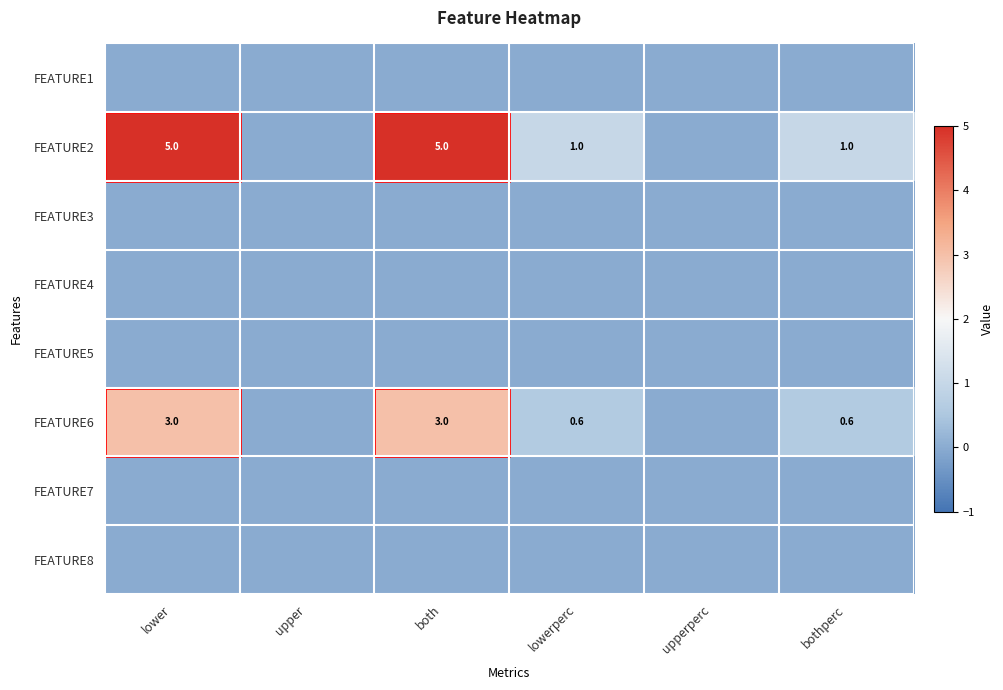

At which category does the chart reach its peak across all series?

lower